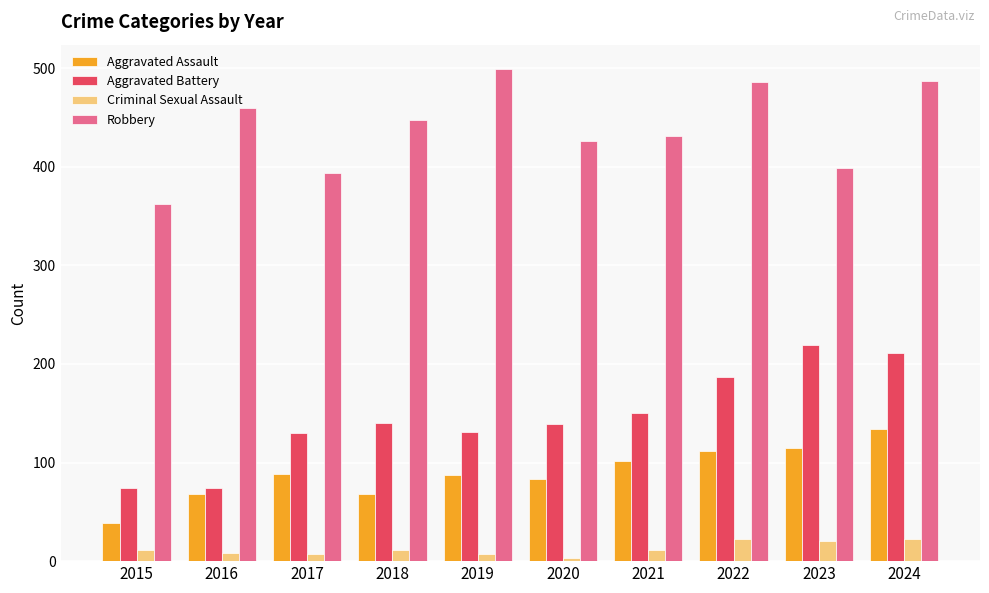

At which category is the sum across all series the highest?

2024